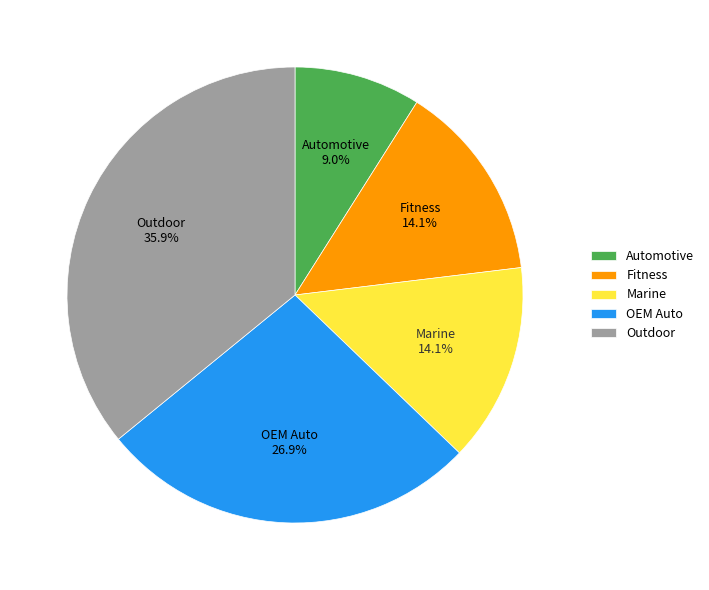

Count the number of slices in the pie.

5